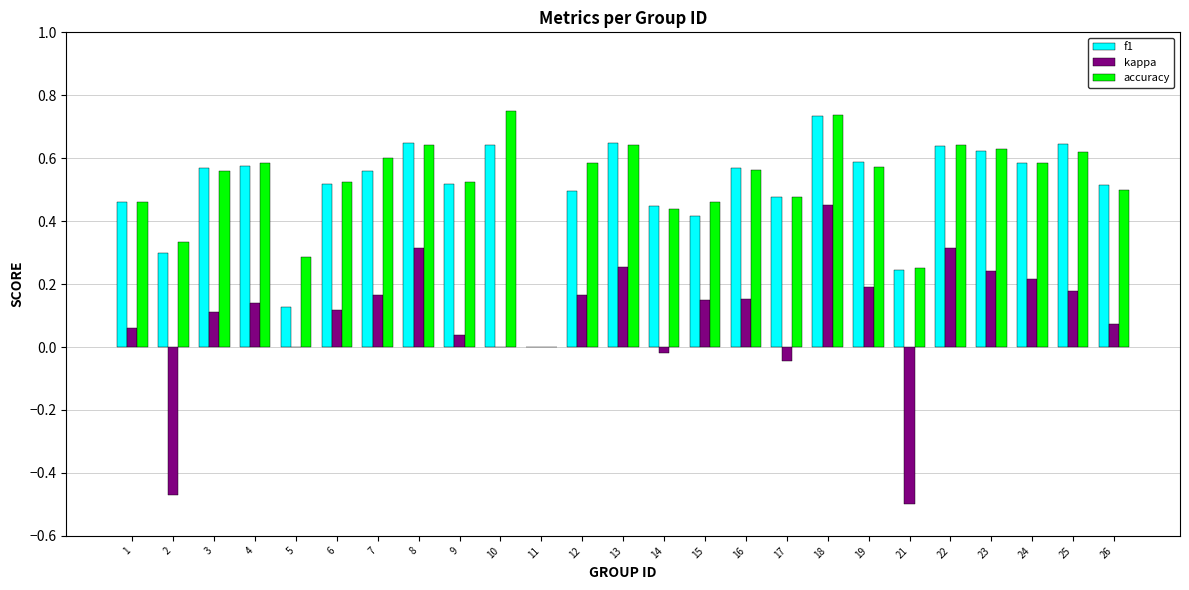

True or false: kappa has a value of 0.0 at 26.

False